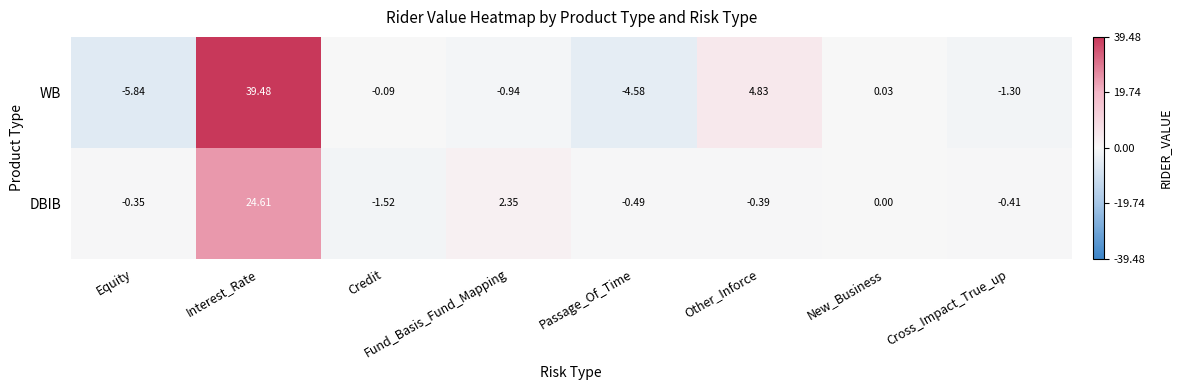

How many categories are shown in the chart?

8